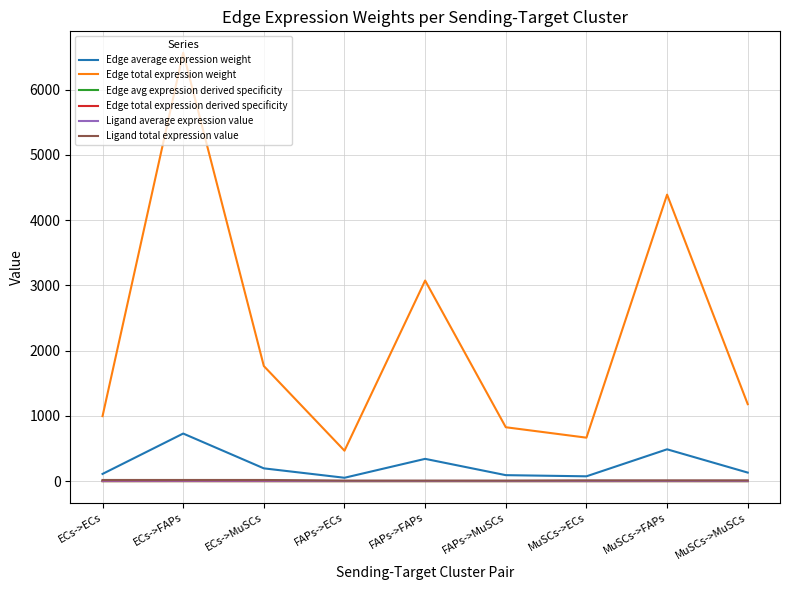

What is the spread (max minus min) of values at FAPs->FAPs?

3074.8